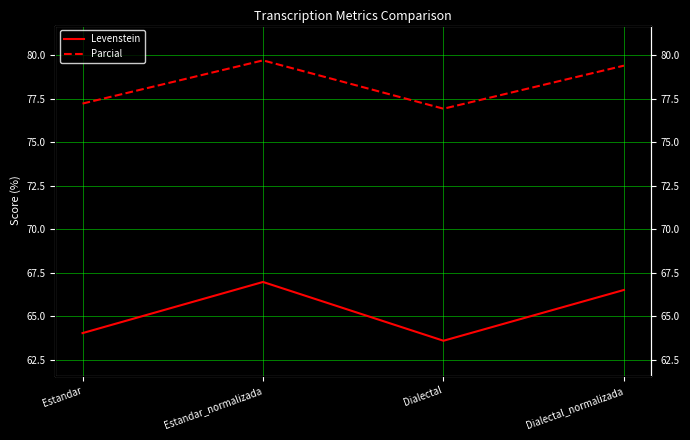

Where is Levenstein nearest to the value 65?

Estandar